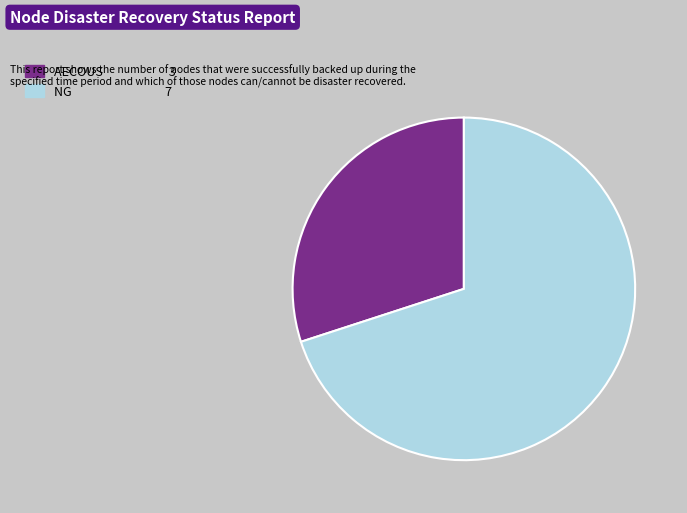

Does any single category account for the majority?

Yes